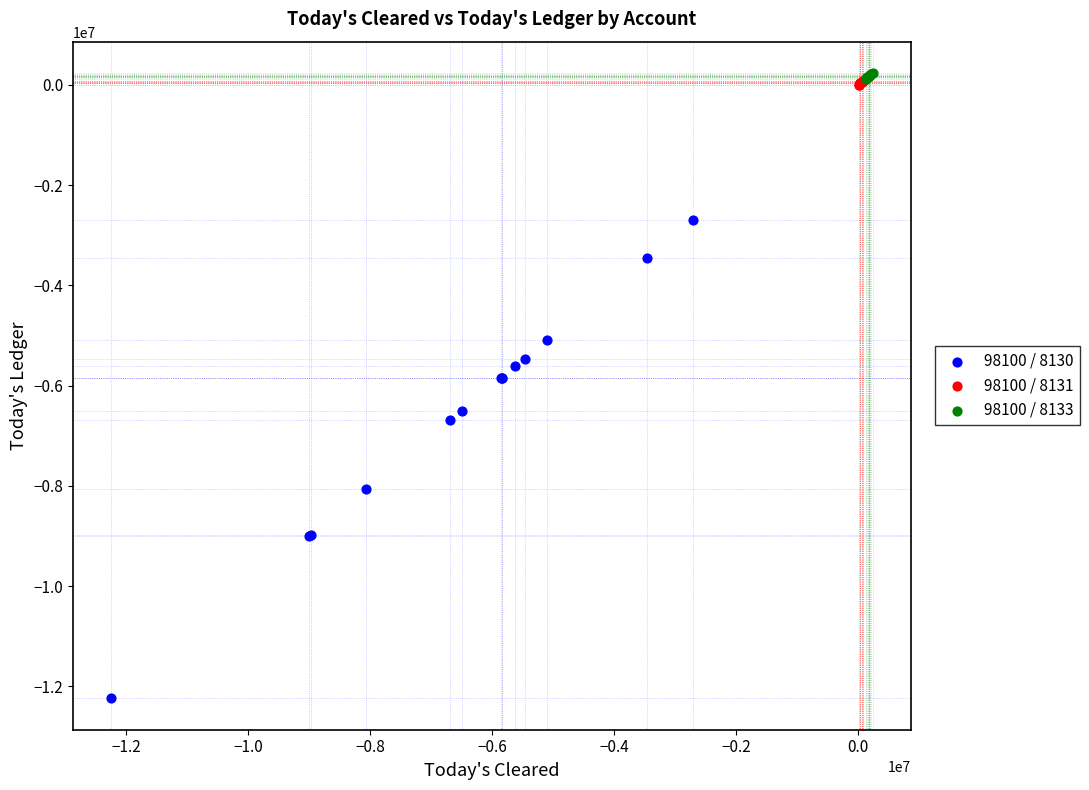

Which series reaches the minimum Y coordinate?

98100 / 8130